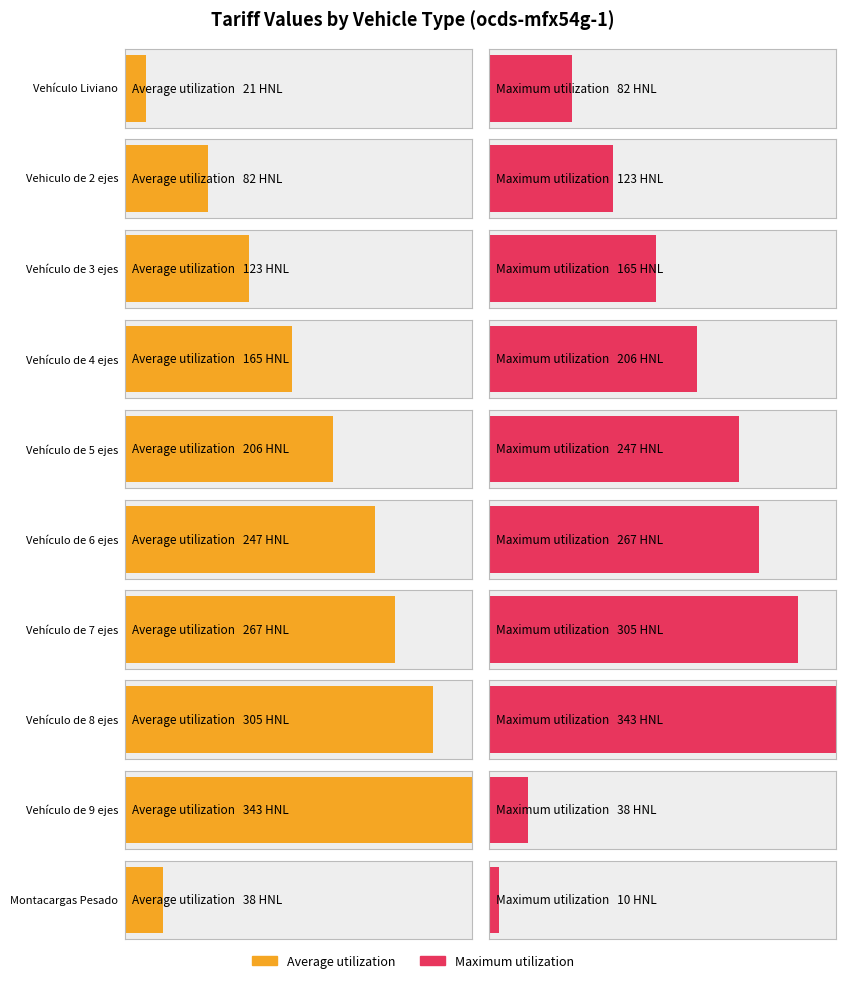

What is the value of the Average utilization bar at the 6th from the left?

247